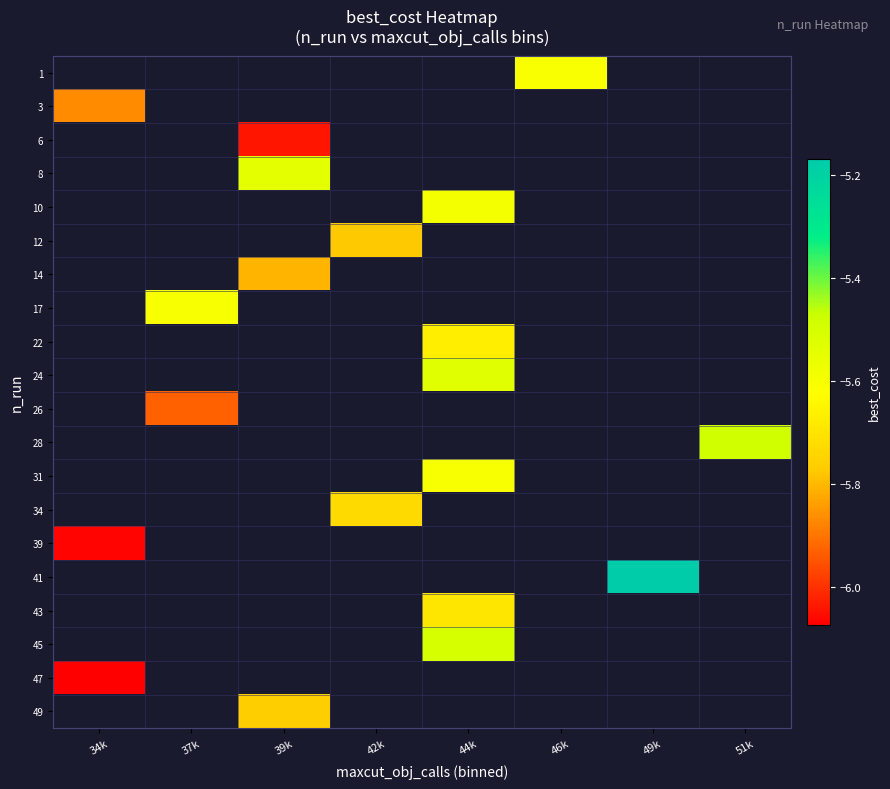

How many data points does each series have?

8